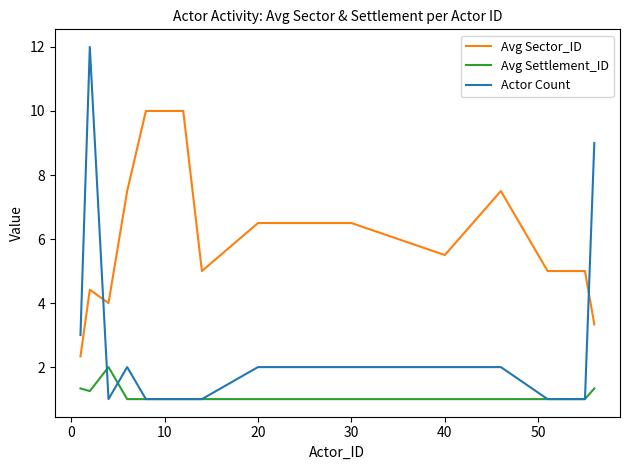

What is the maximum value for Avg Sector_ID?

10.0